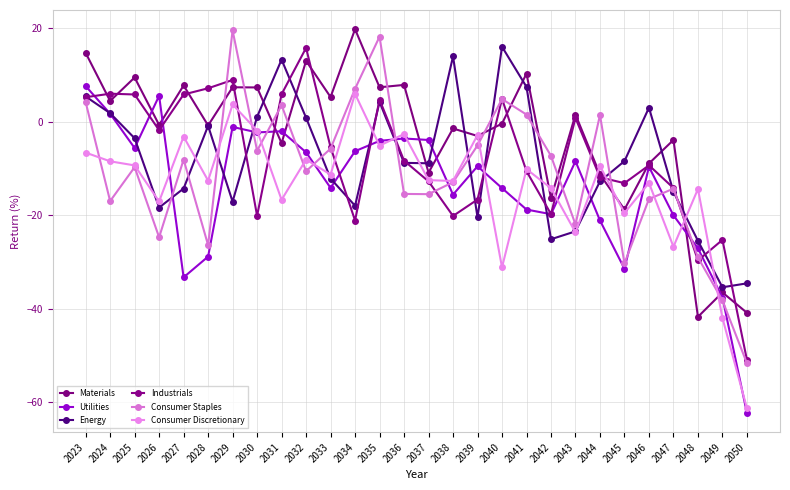

How many intersections are there between Industrials and Energy?

14